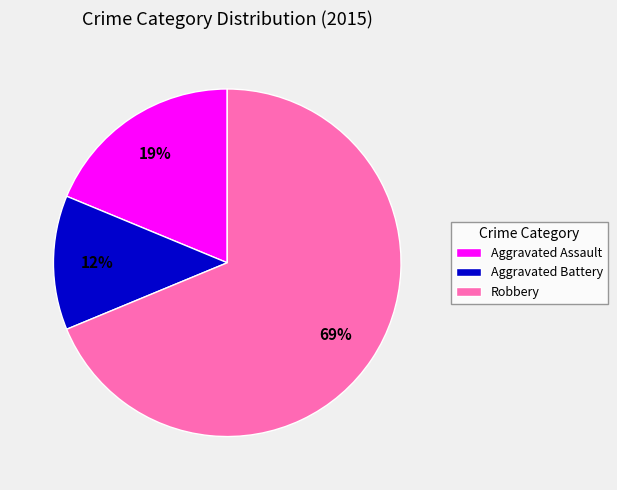

How many slices are in this pie chart?

3